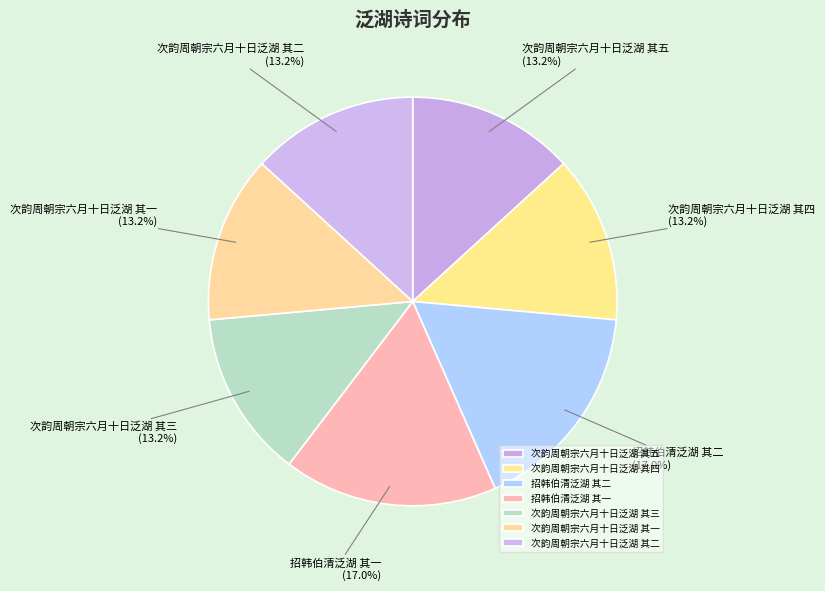

How many slices are in this pie chart?

7